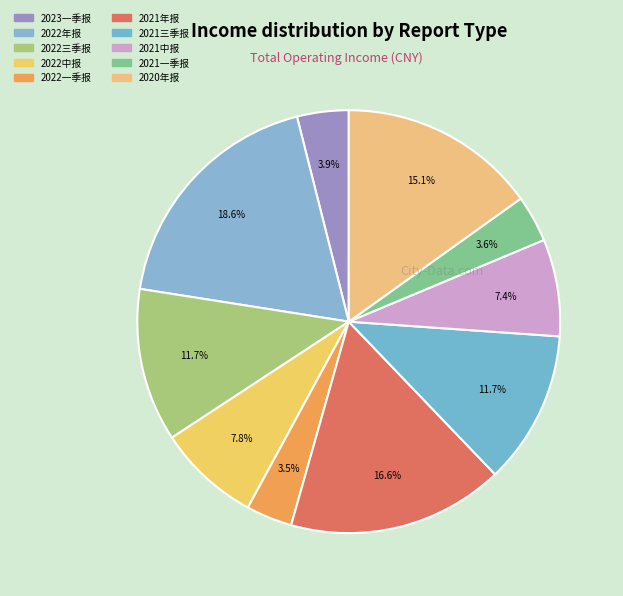

Does 2022一季报 represent more than half of the total?

No